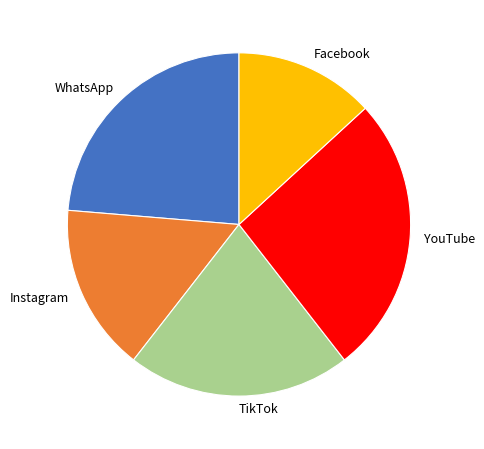

Does any single category account for the majority?

No